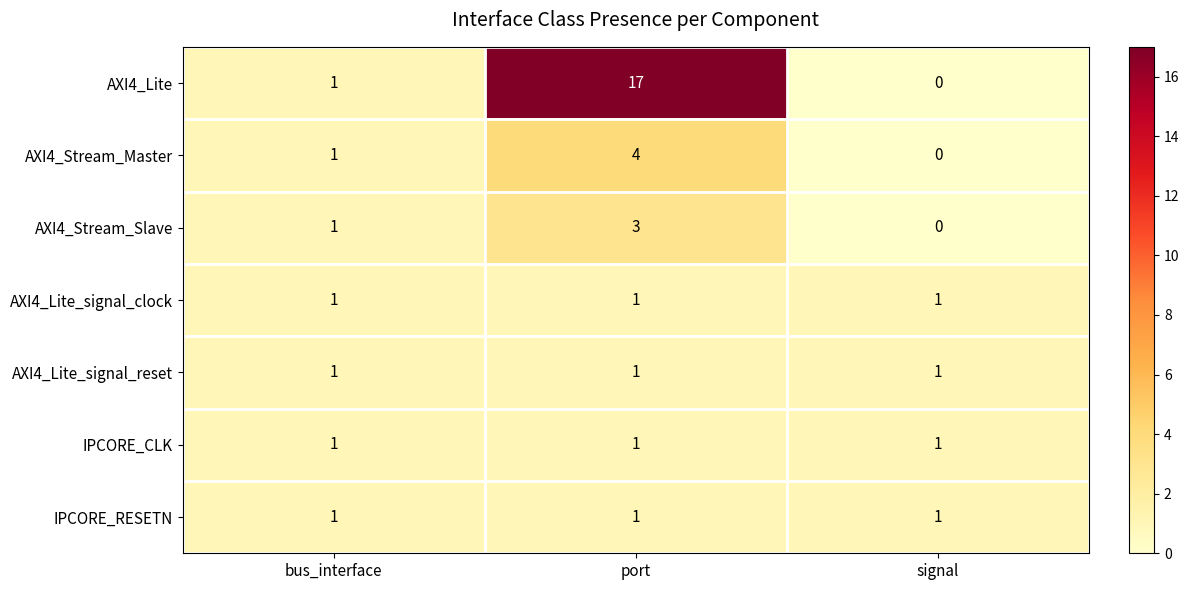

Reading left to right, what are all the values shown in this chart?

AXI4_Lite: bus_interface=1	port=17	signal=0
AXI4_Stream_Master: bus_interface=1	port=4	signal=0
AXI4_Stream_Slave: bus_interface=1	port=3	signal=0
AXI4_Lite_signal_clock: bus_interface=1	port=1	signal=1
AXI4_Lite_signal_reset: bus_interface=1	port=1	signal=1
IPCORE_CLK: bus_interface=1	port=1	signal=1
IPCORE_RESETN: bus_interface=1	port=1	signal=1